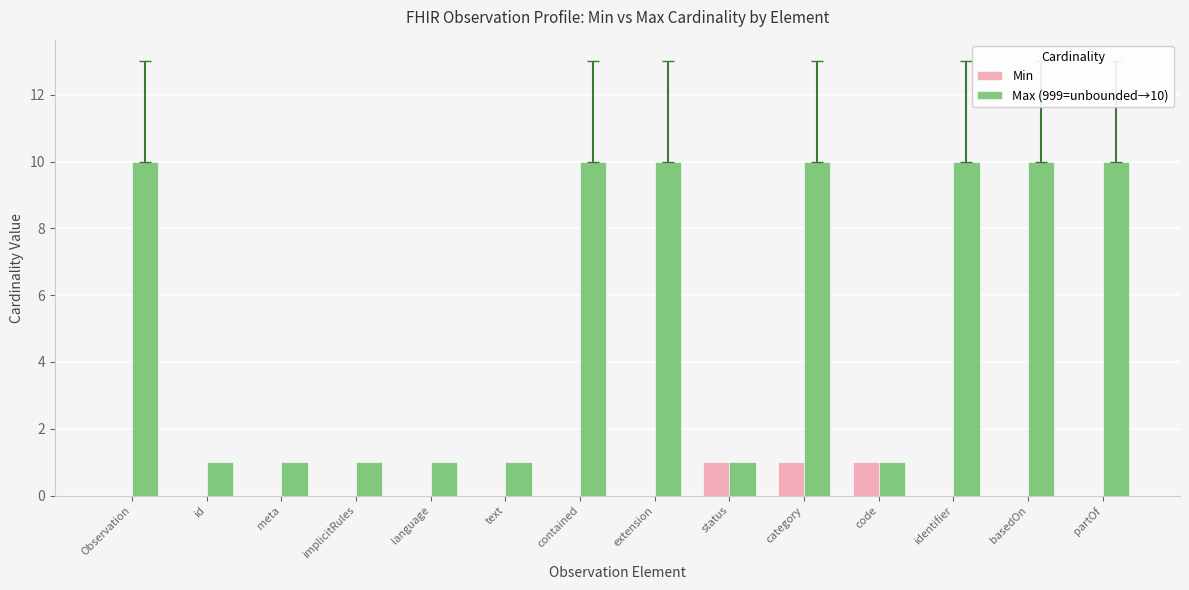

What are all the series names shown in the legend?

Min, Max (999=unbounded→10)